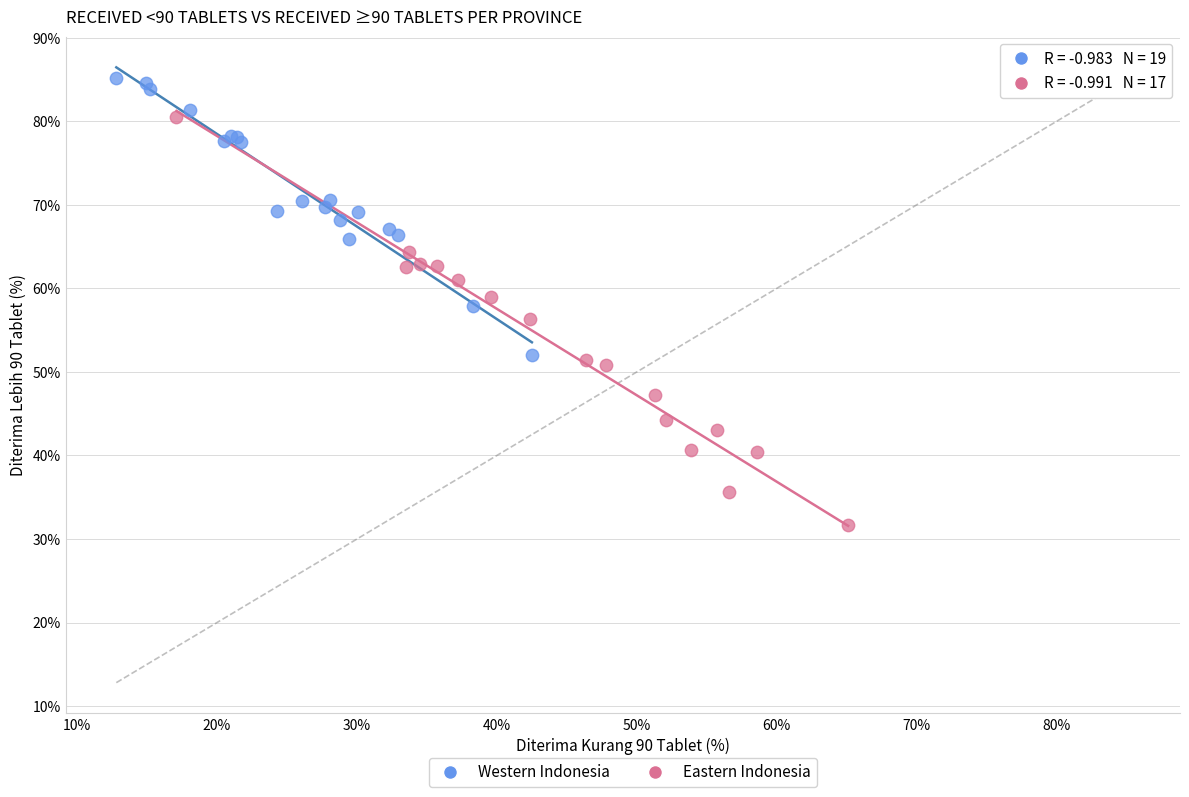

Which series contains the lowest Y value?

Eastern Indonesia